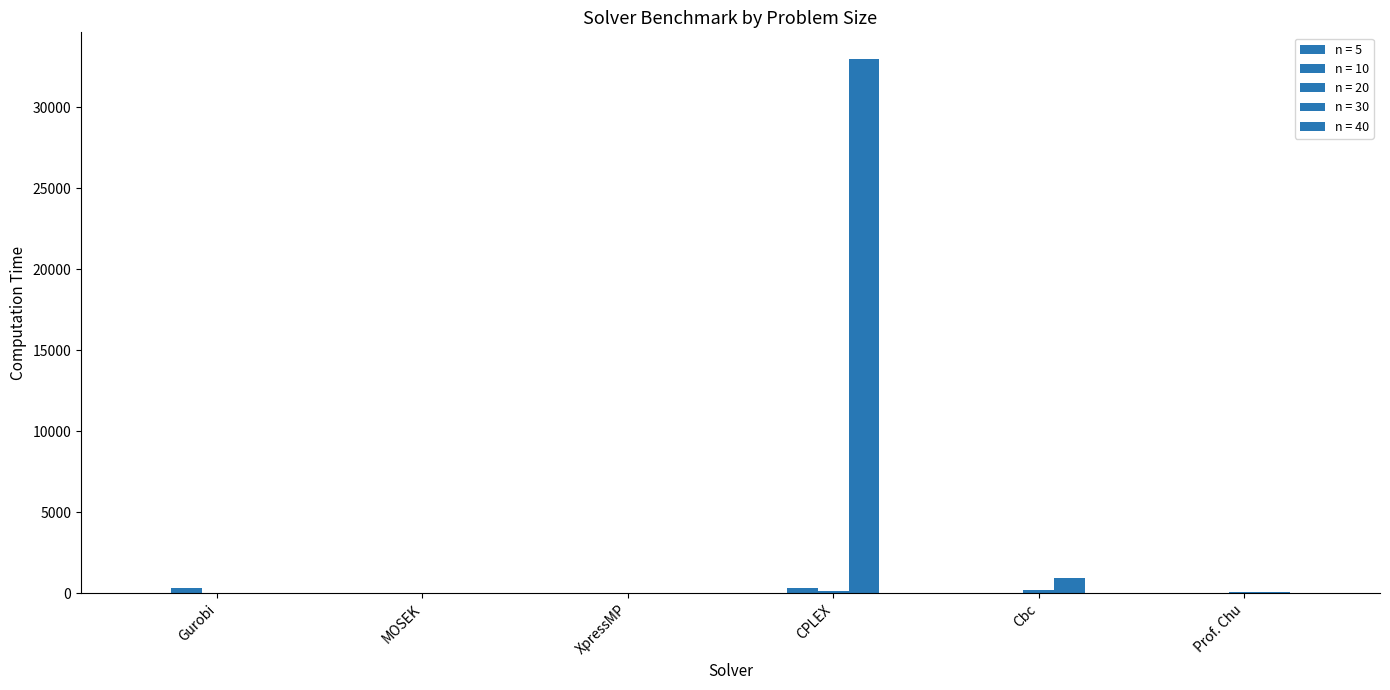

At which label does n = 10 reach its minimum?

XpressMP